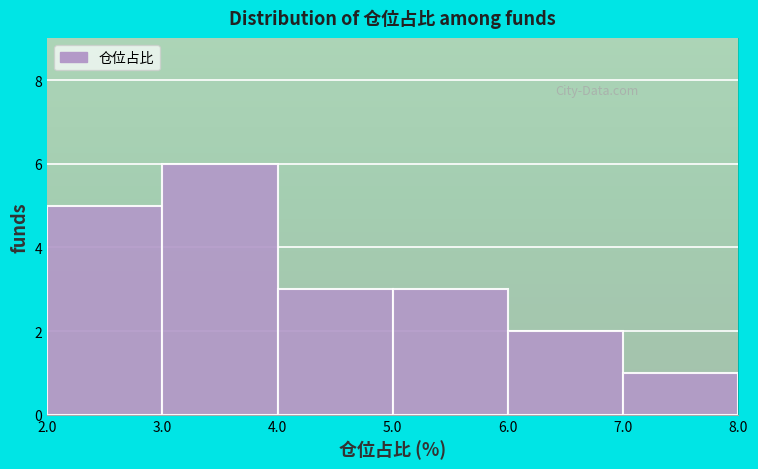

Which range on the x-axis has the tallest bar?

3.0 to 4.0